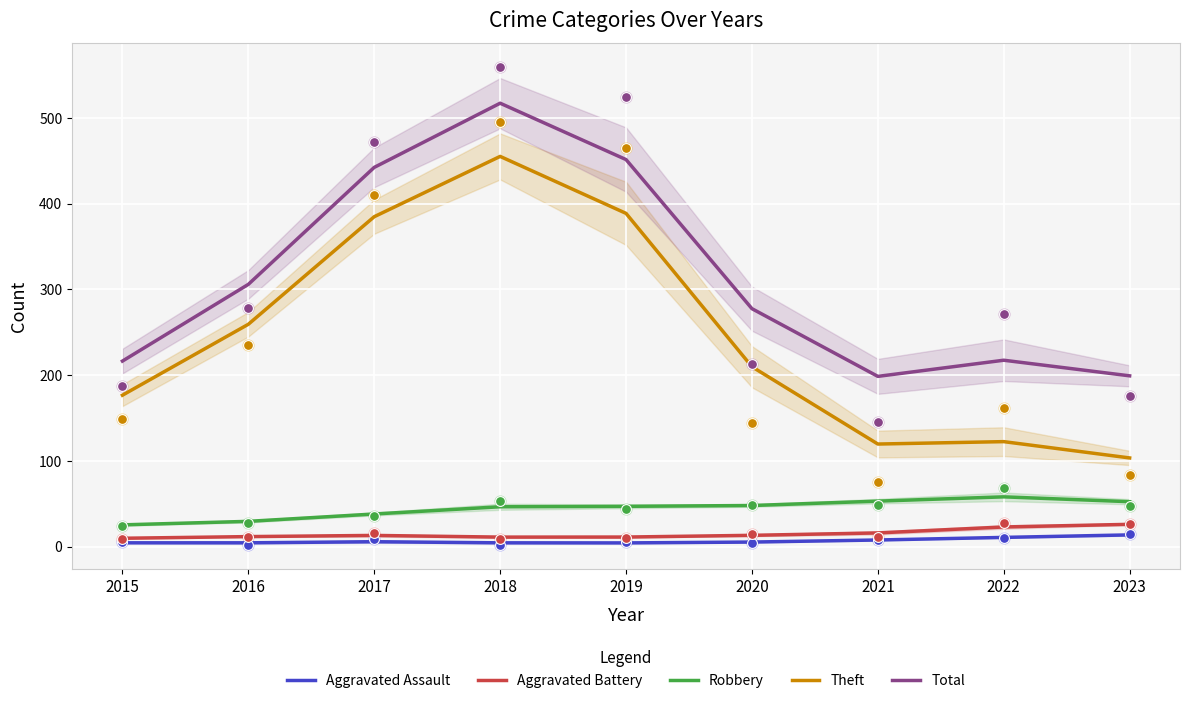

Which series has the largest Y range (max minus min)?

Theft